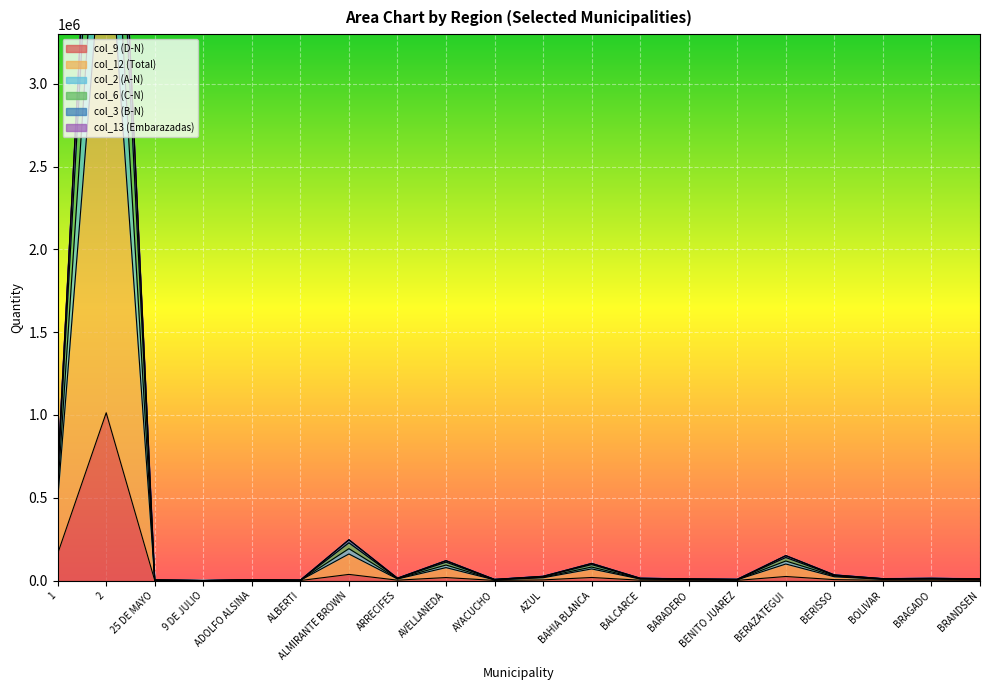

Which series changed the most between 9 DE JULIO and BRAGADO?

col_12 (Total)